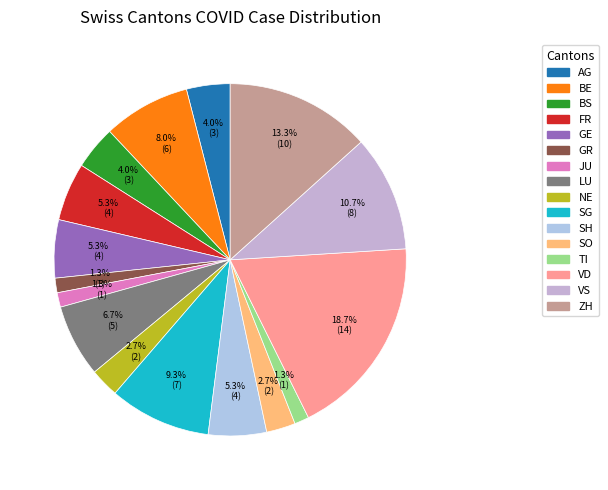

How many slices are in this pie chart?

16